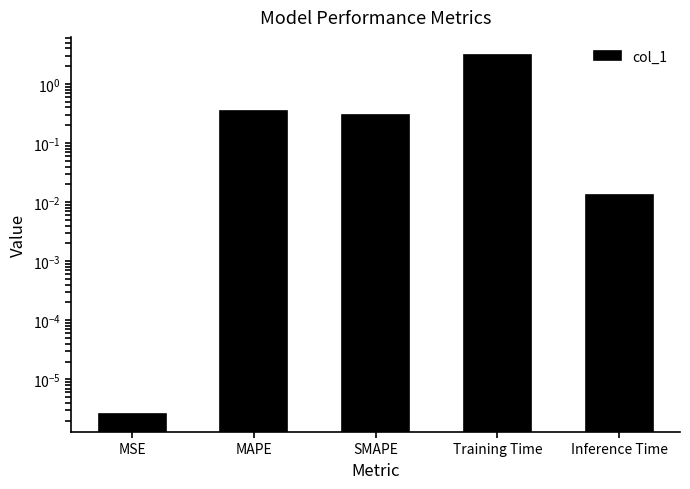

Where is the data nearest to the value 1?

MAPE